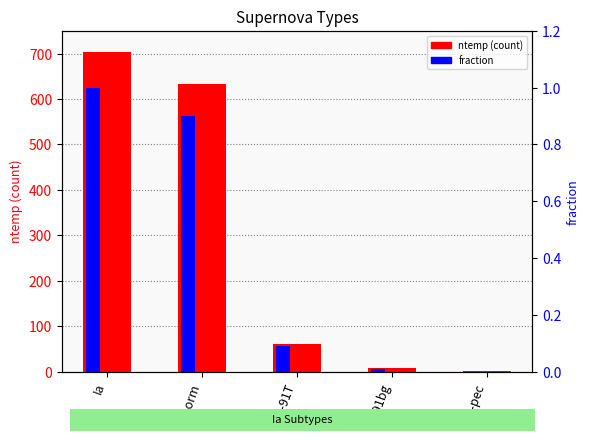

Reading left to right, extract all data points from this chart.

ntemp (count): Ia=704.0	Ia-norm=633.0	Ia-91T=61.0	Ia-91bg=8.0	Ia-pec=2.0
fraction: Ia=1.0	Ia-norm=0.9	Ia-91T=0.1	Ia-91bg=0.0	Ia-pec=0.0